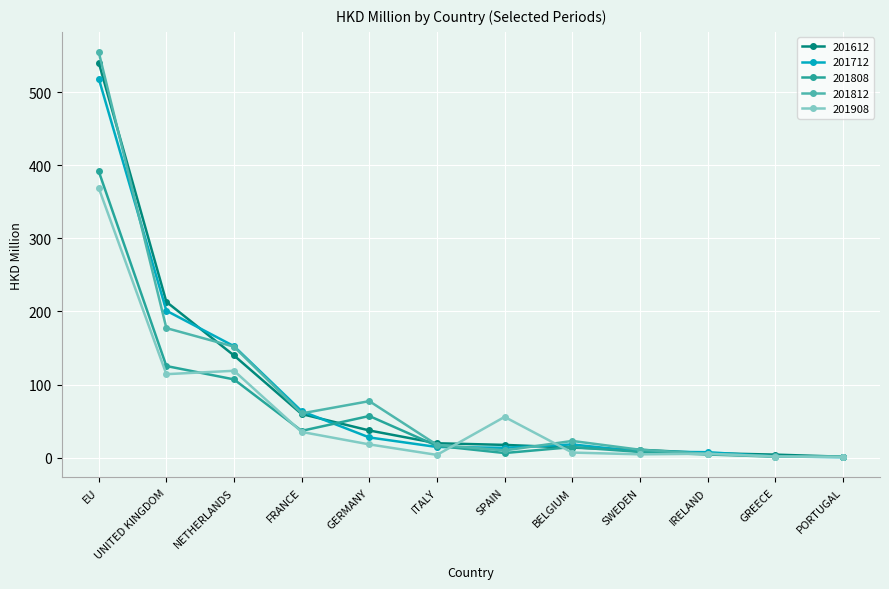

At which category does 201808 reach its first local valley?

FRANCE